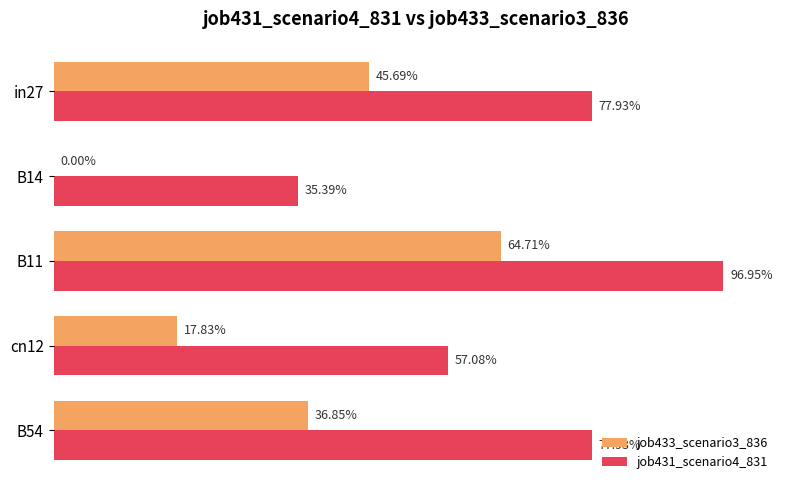

What is the difference between the second highest and second lowest values in the job431_scenario4_831 series?

0.2